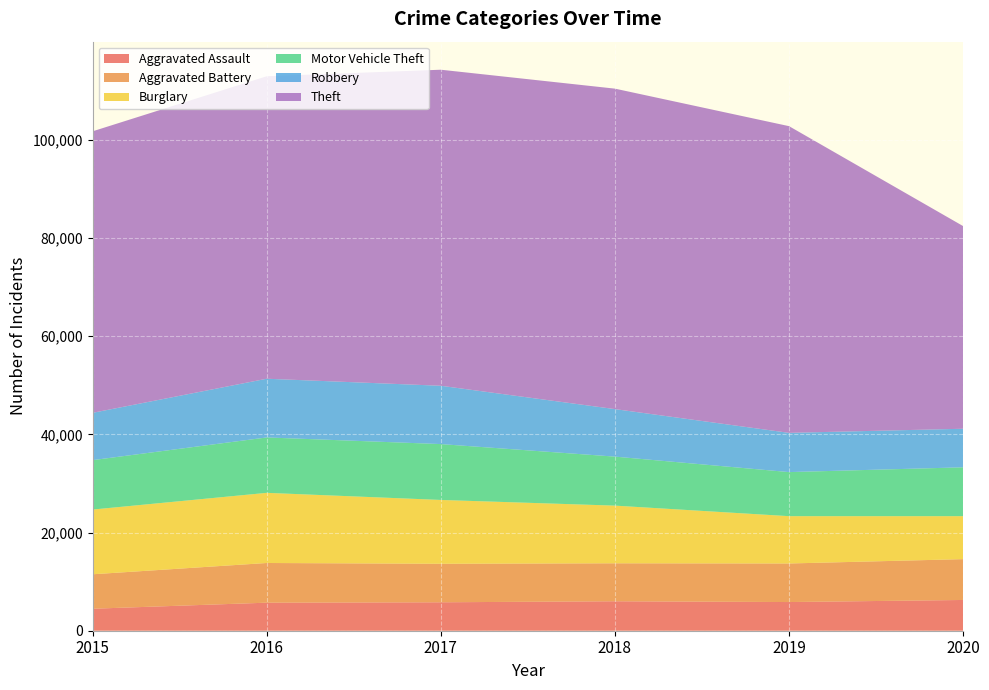

Reading left to right, extract all data points from this chart.

Aggravated Assault: 2015=4480	2016=5712	2017=5793	2018=6001	2019=5840	2020=6264
Aggravated Battery: 2015=7018	2016=8085	2017=7845	2018=7735	2019=7857	2020=8318
Burglary: 2015=13184	2016=14289	2017=13001	2018=11746	2019=9639	2020=8753
Motor Vehicle Theft: 2015=10068	2016=11286	2017=11380	2018=9983	2019=8978	2020=9953
Robbery: 2015=9638	2016=11960	2017=11880	2018=9679	2019=7994	2020=7855
Theft: 2015=57347	2016=61617	2017=64380	2018=65281	2019=62475	2020=41282